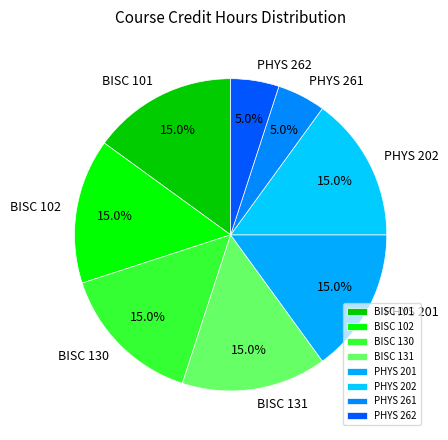

Do PHYS 261 and BISC 101 together represent more than half of the pie?

No